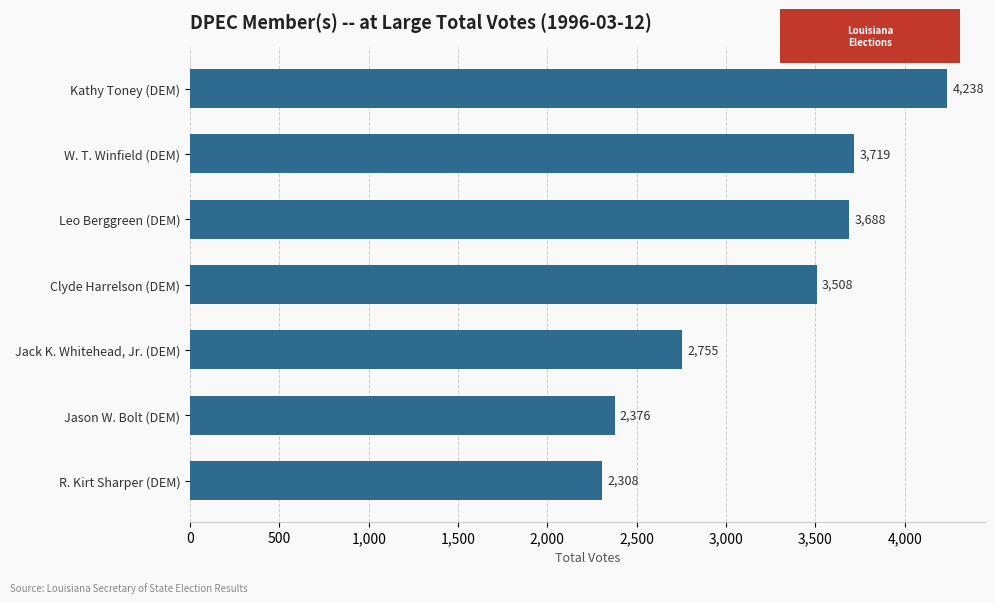

Is it true that the value at Jack K. Whitehead, Jr. (DEM) is 1500?

False